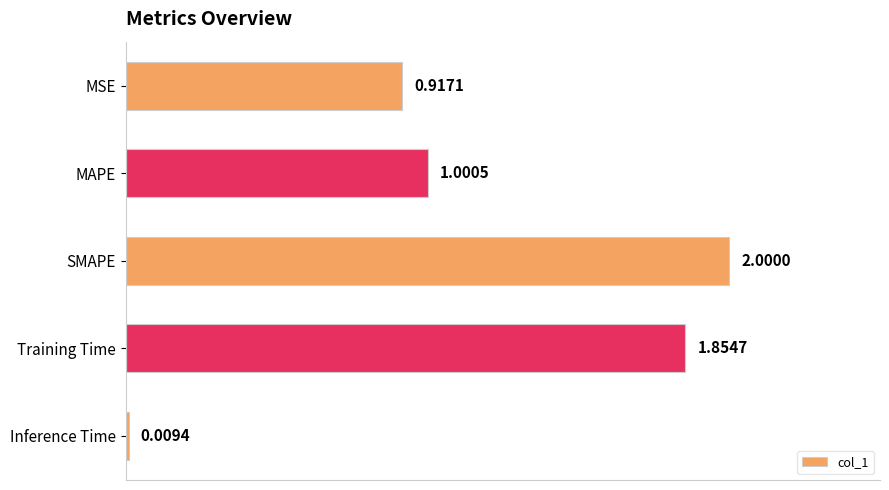

What is the average value?

1.2